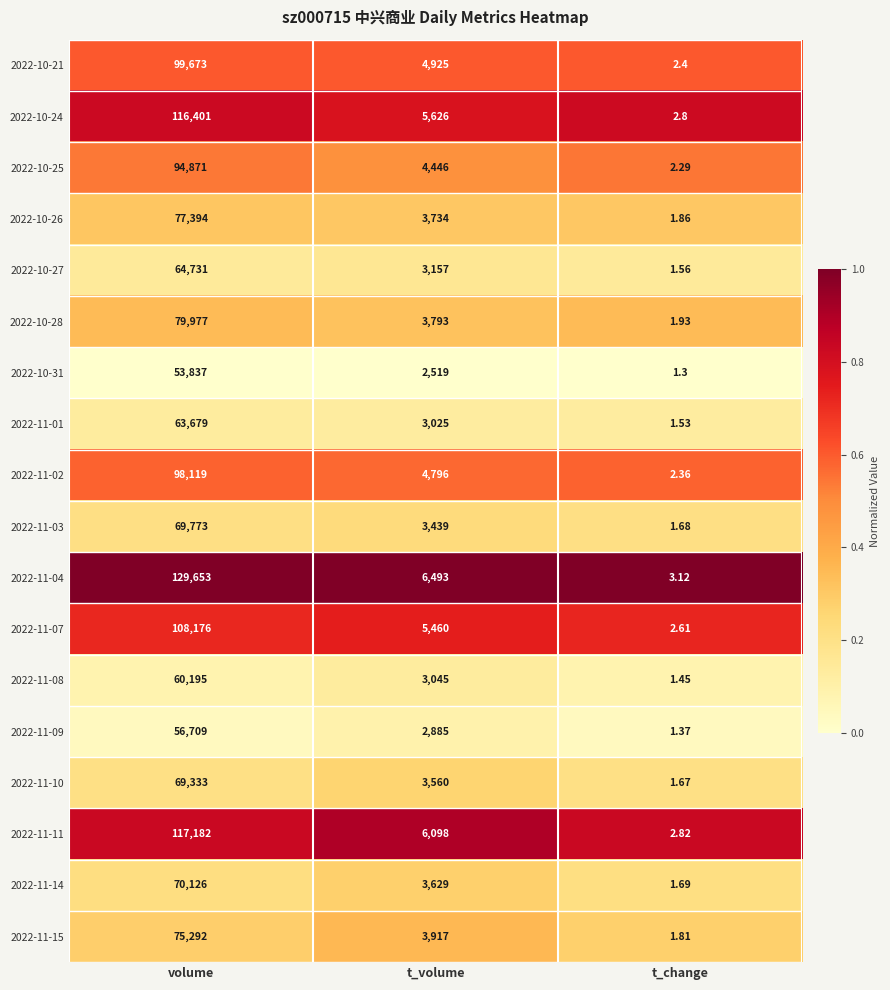

Which category has the lowest value in the 2022-11-08 series?

t_change